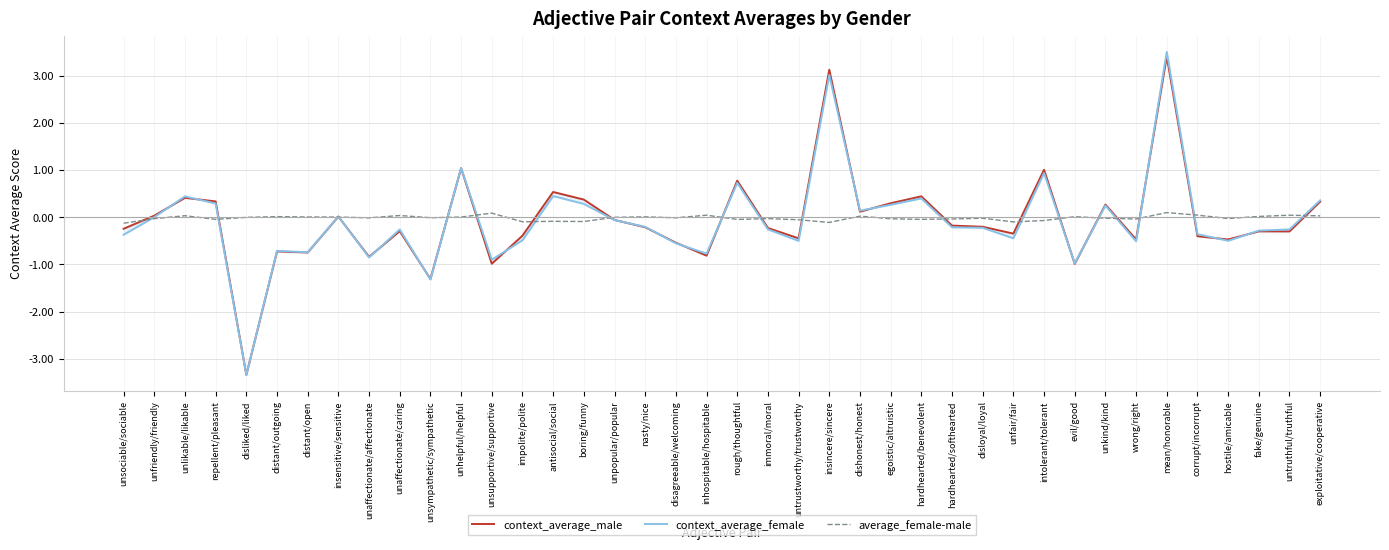

What is the value of the context_average_male point at the 23rd from the left?

-0.4